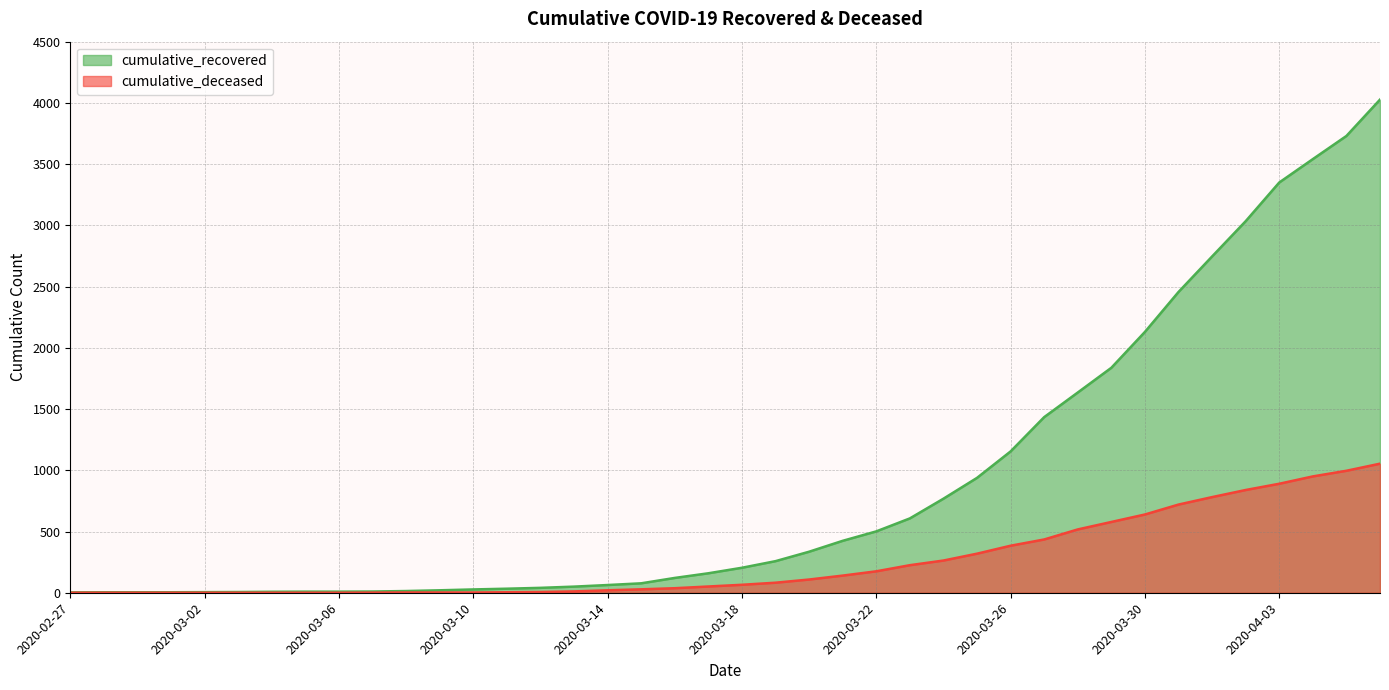

Which label corresponds to the smallest value in the chart?

2020-02-27